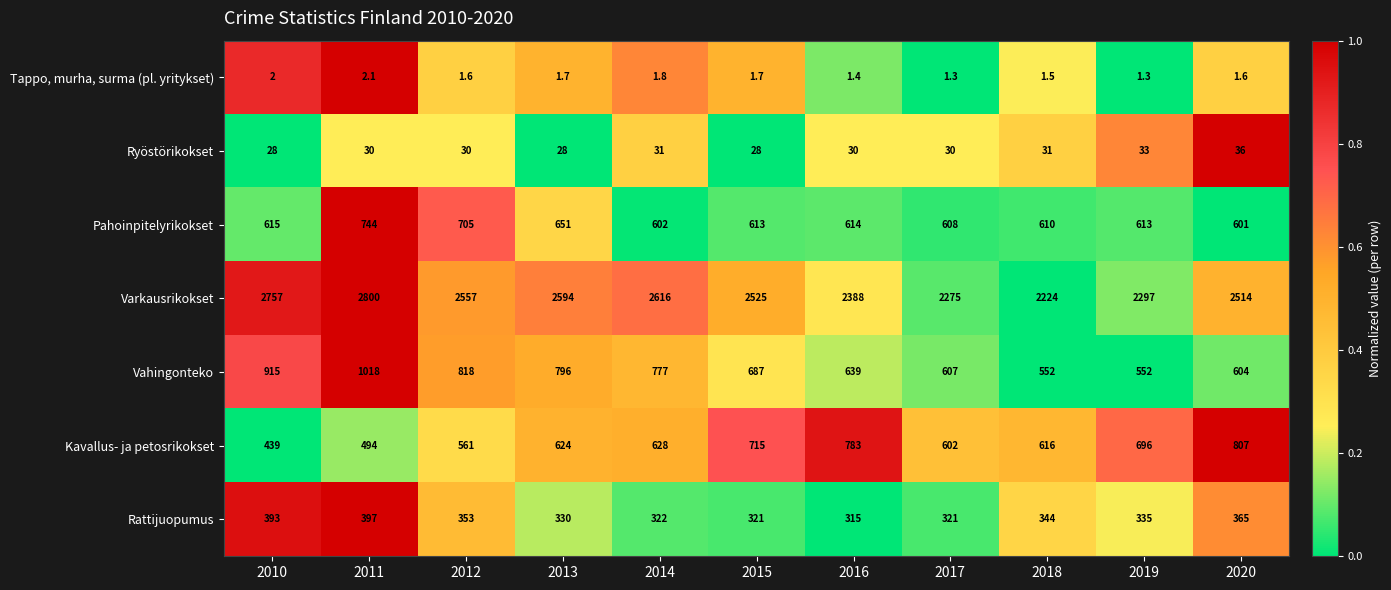

Which series has the largest total across all categories?

Varkausrikokset